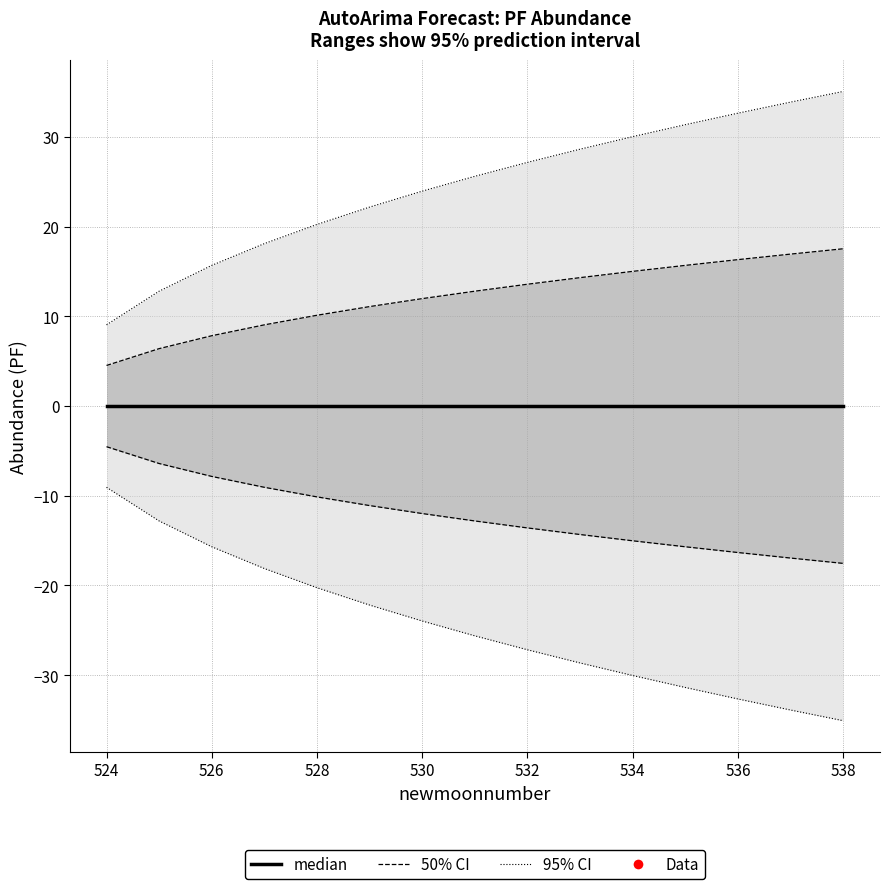

True or false: 95% CI has more than 0 interior local peaks.

False